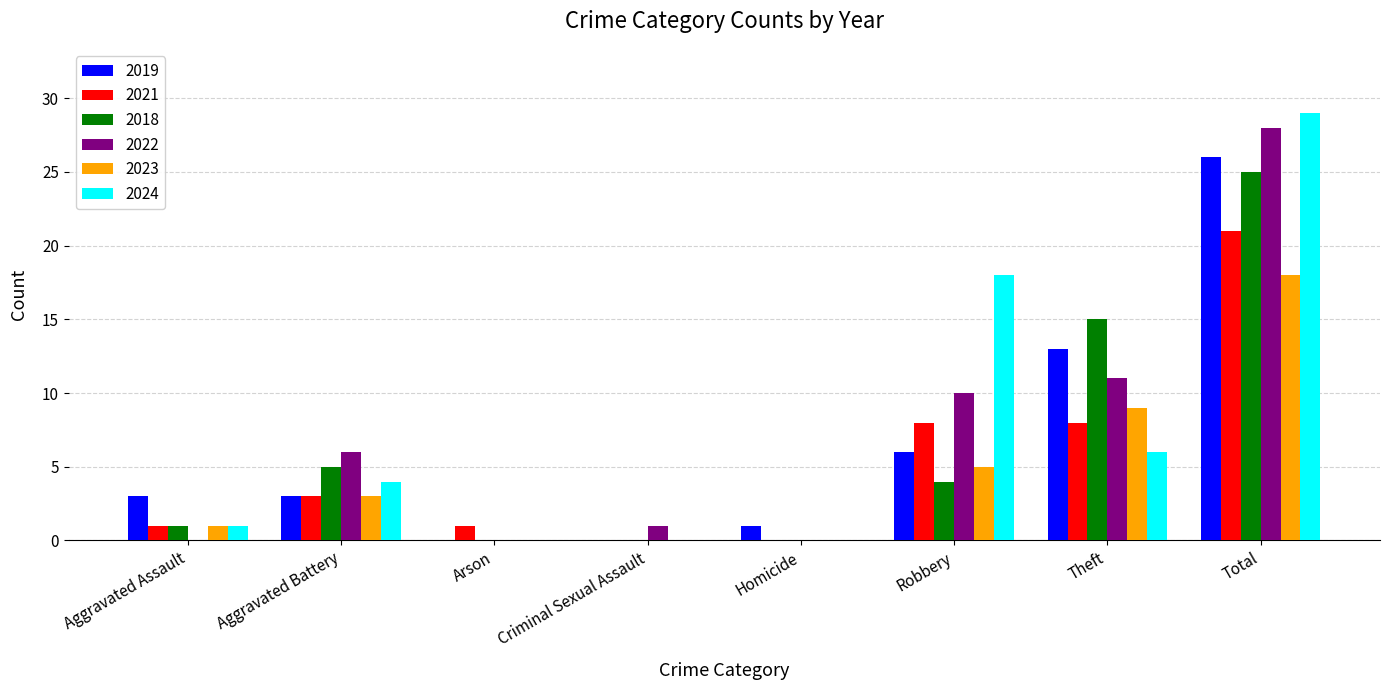

At which label is 2022 closest to 14?

Theft